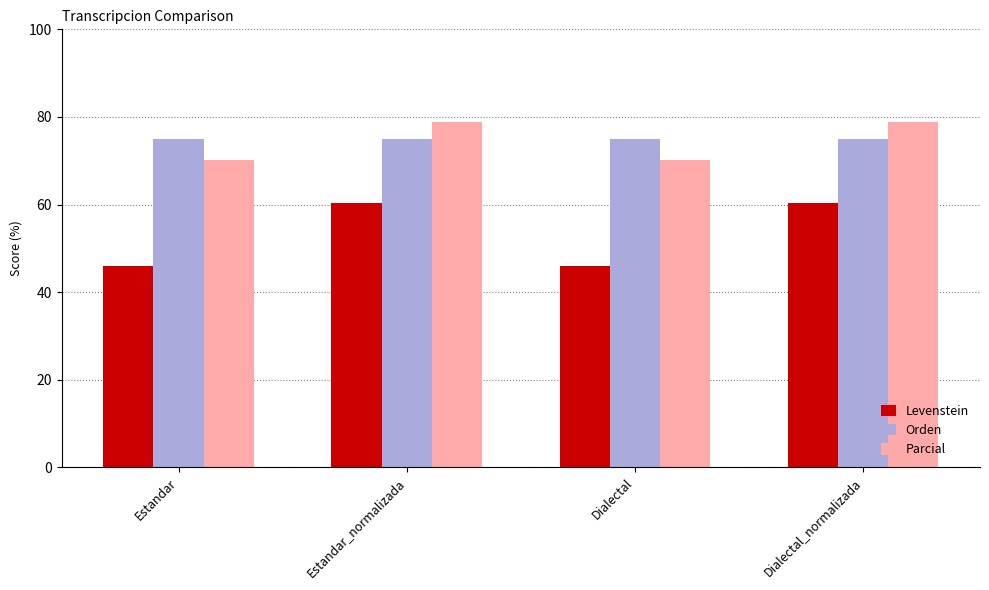

What is the maximum value for Orden?

75.0